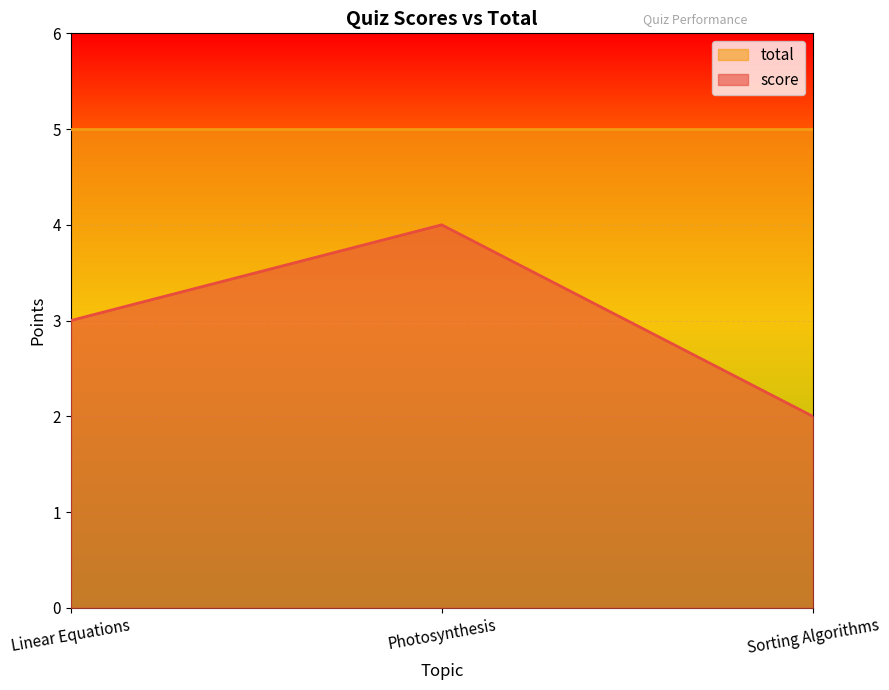

What is the ratio of the value at Linear Equations to the value at Photosynthesis?

0.8